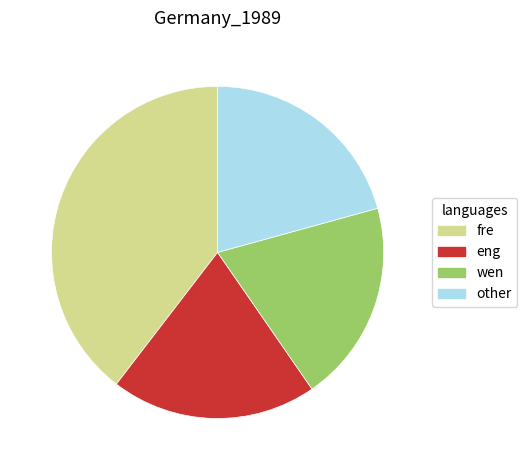

How many segments does this pie chart have?

4